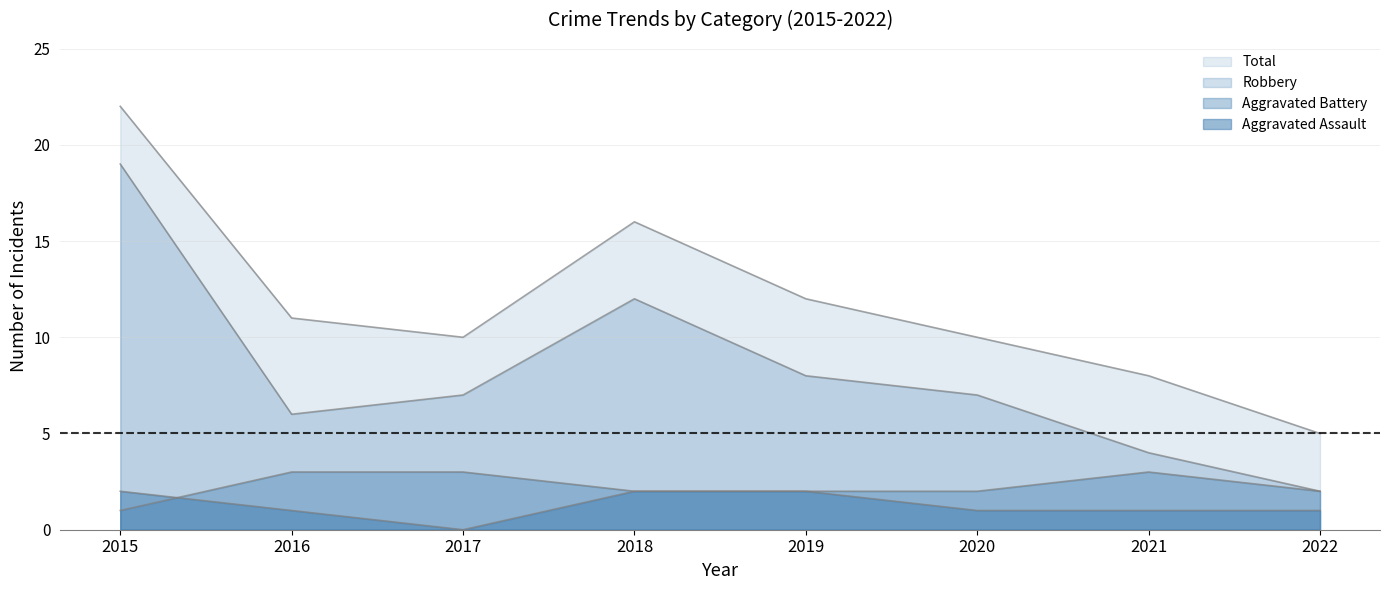

What is the value of the Robbery point at the 8th from the left?

2